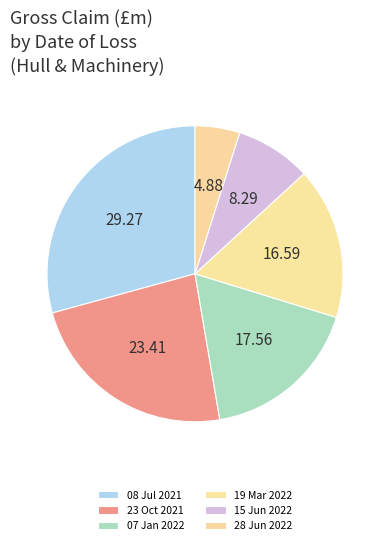

Is it true that 15 Jun 2022 is 1% of the pie?

False